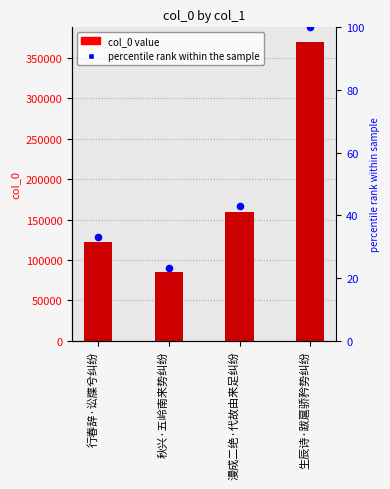

Which series has the largest Y range (max minus min)?

col_0